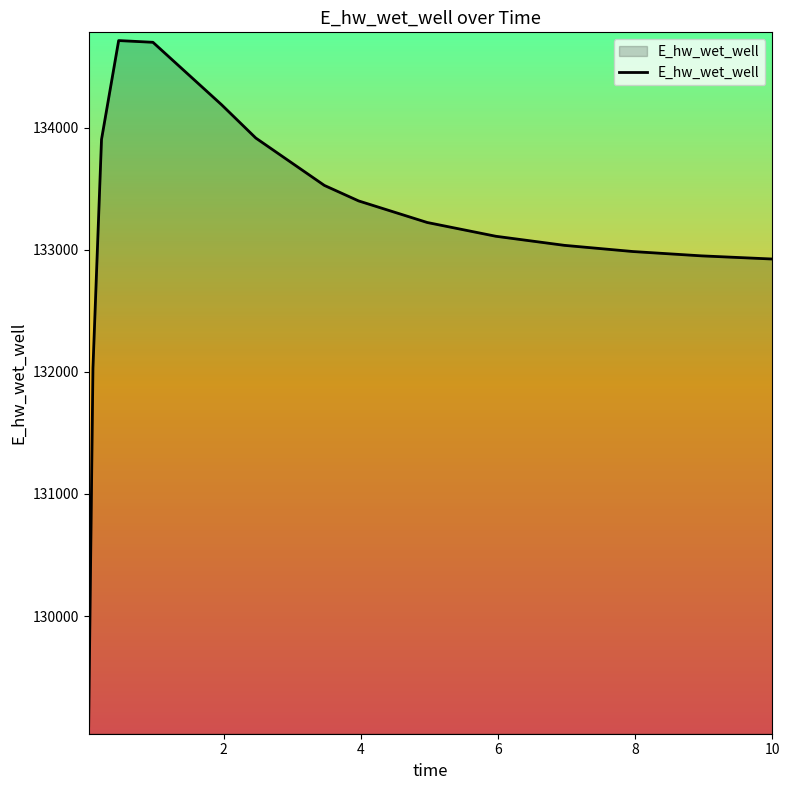

Does the chart have visible grid lines?

No